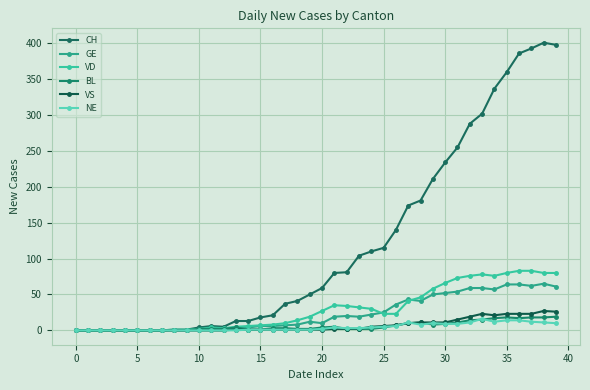

How many lines are shown in the chart?

6